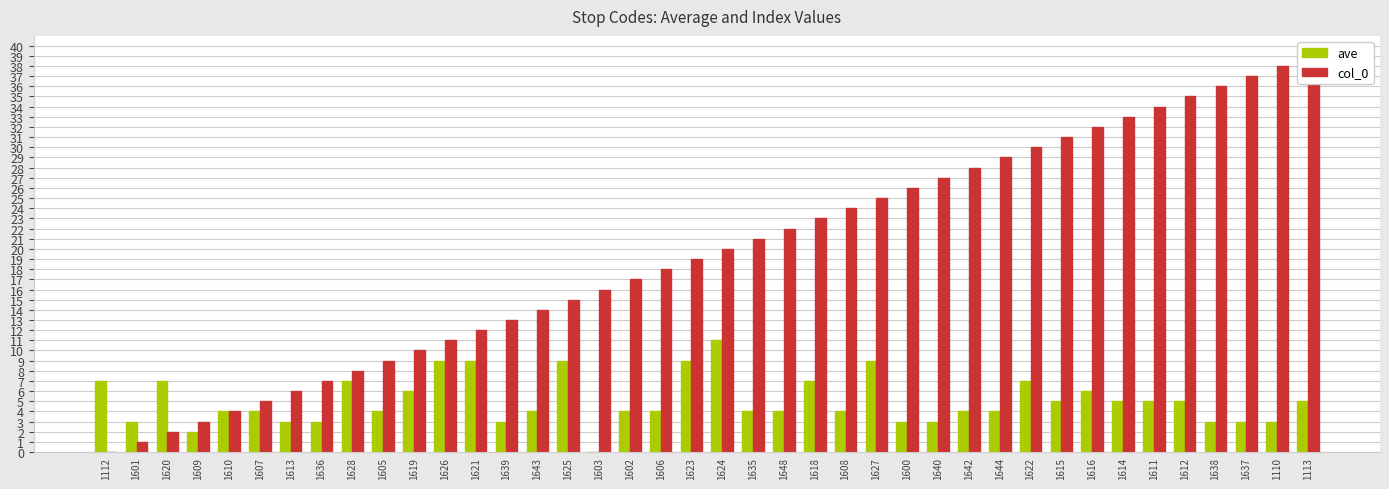

At which label is ave closest to 5?

1615